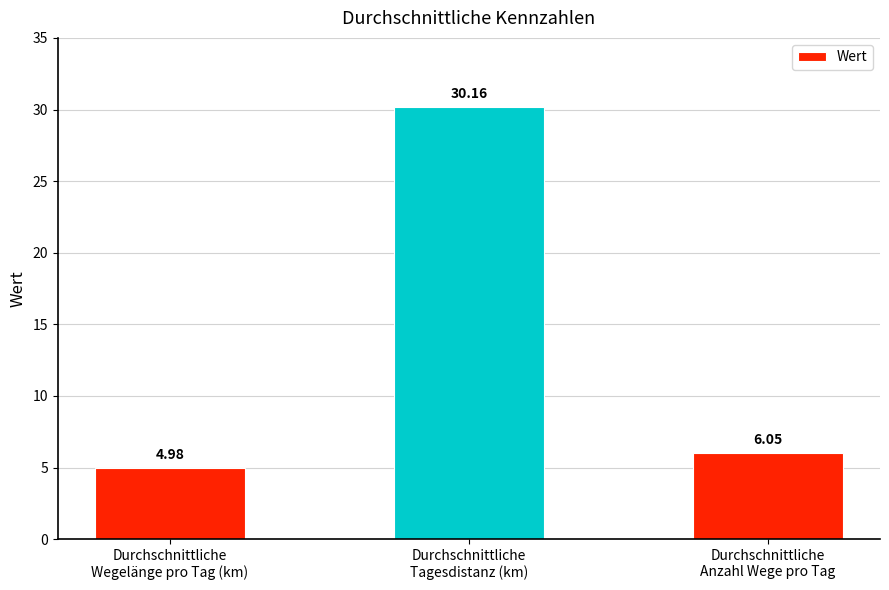

How many categories are shown in the chart?

3